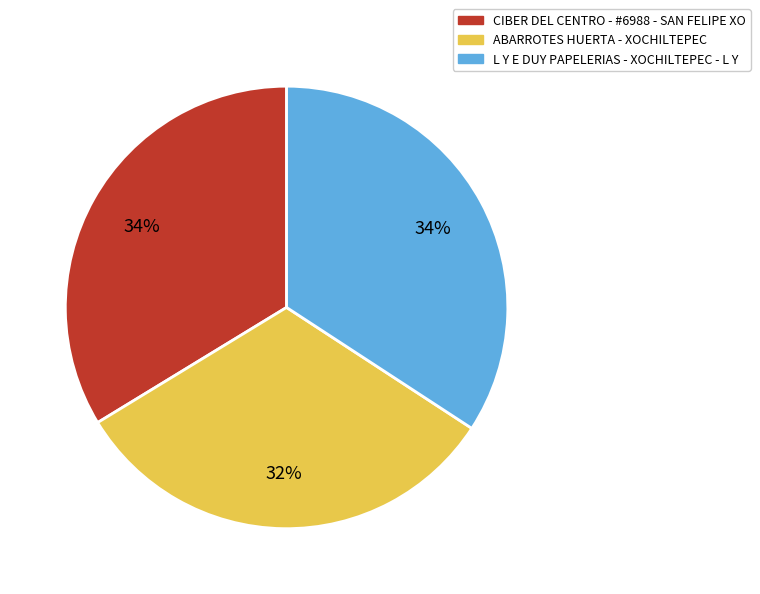

Is ABARROTES HUERTA - XOCHILTEPEC the majority of the pie?

No